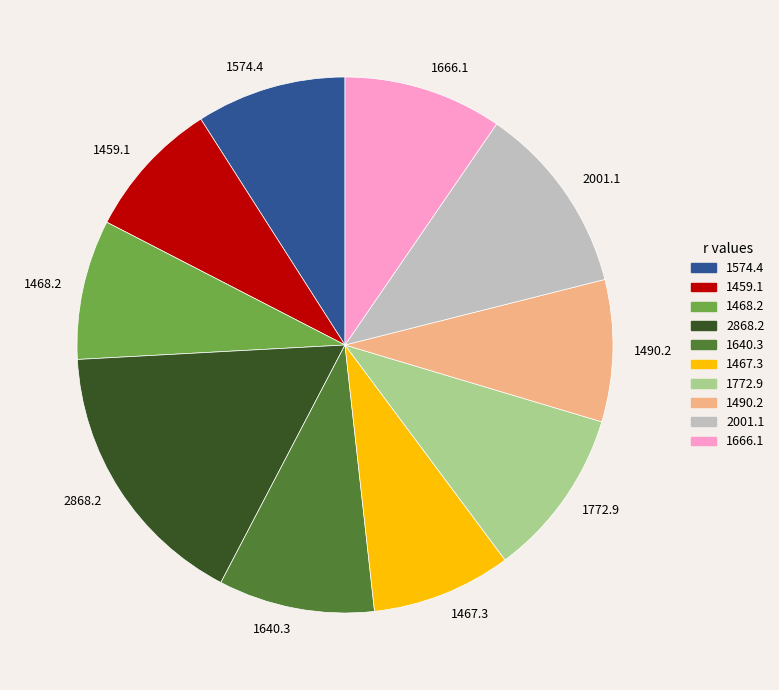

Which category has the biggest portion of the pie?

2868.2